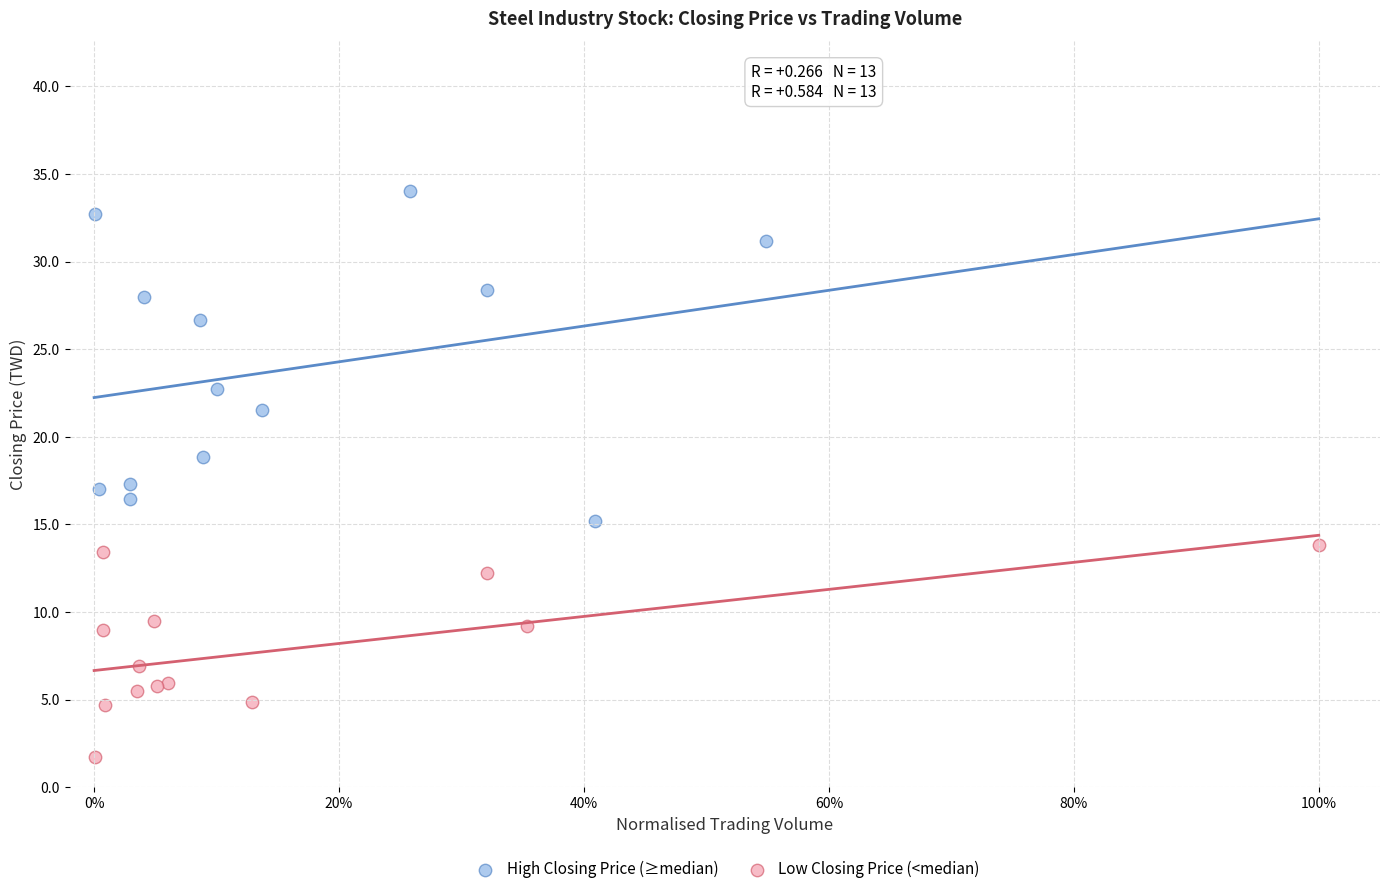

Which series has the largest Y range (max minus min)?

High Closing Price (≥median)